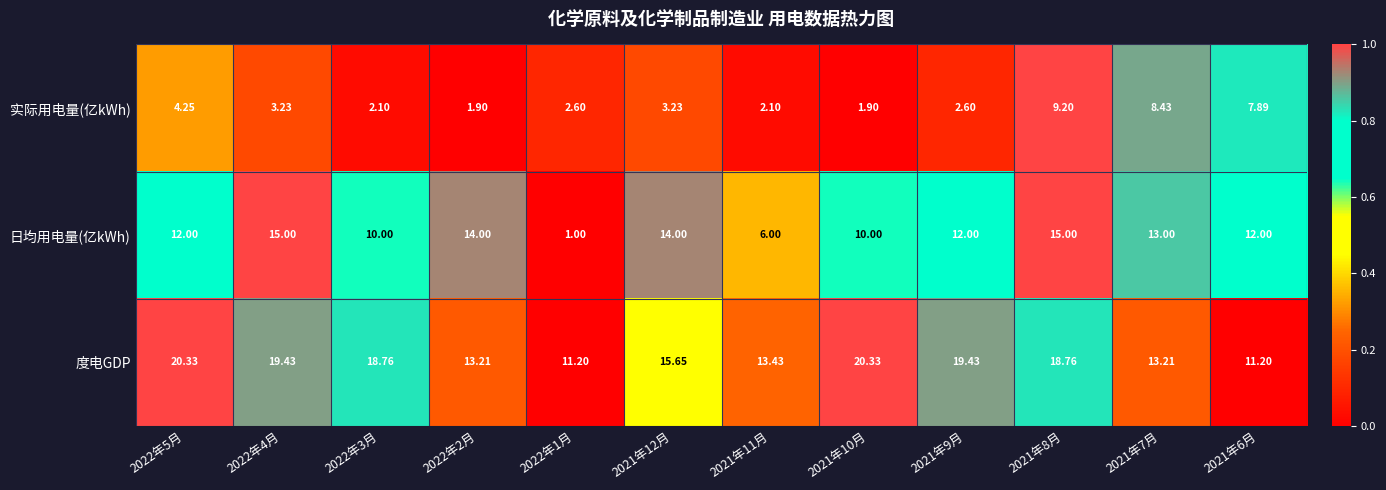

Which series has the largest range (max minus min)?

日均用电量(亿kWh)